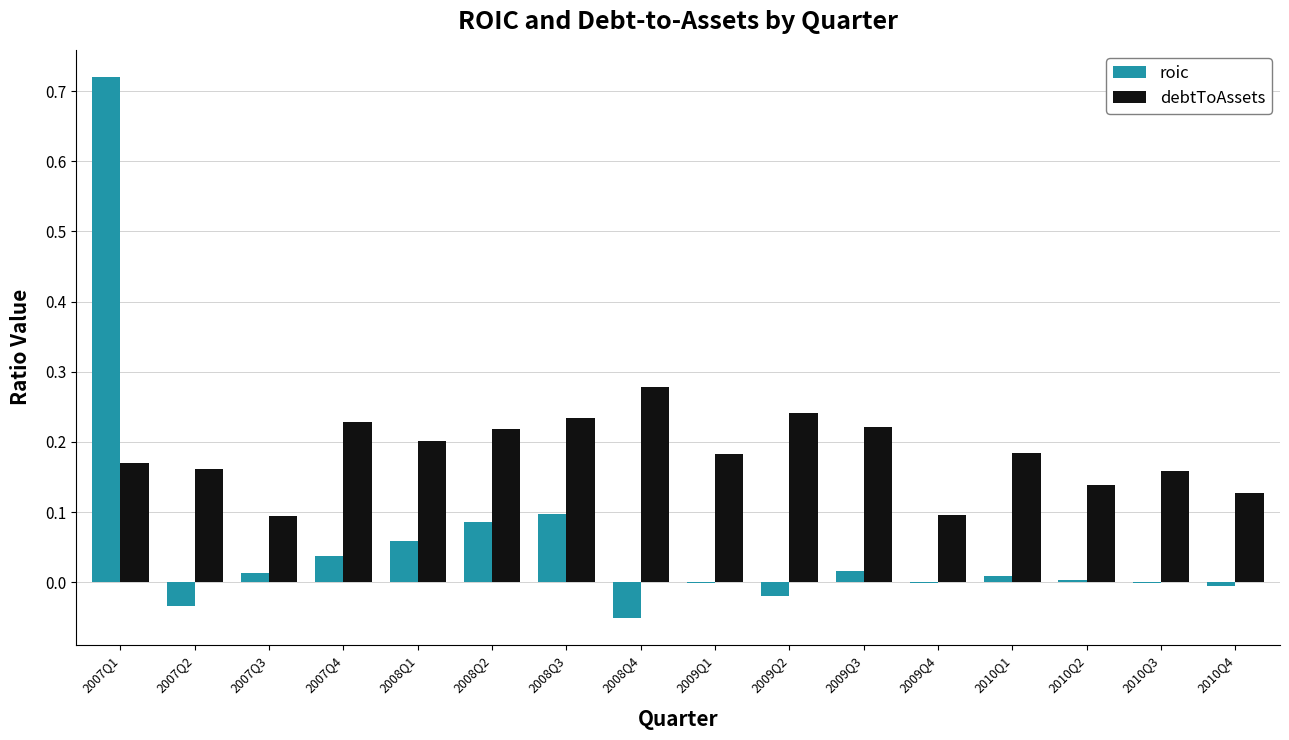

Is the value of debtToAssets at 2007Q3 greater than the value of roic at 2009Q3?

Yes